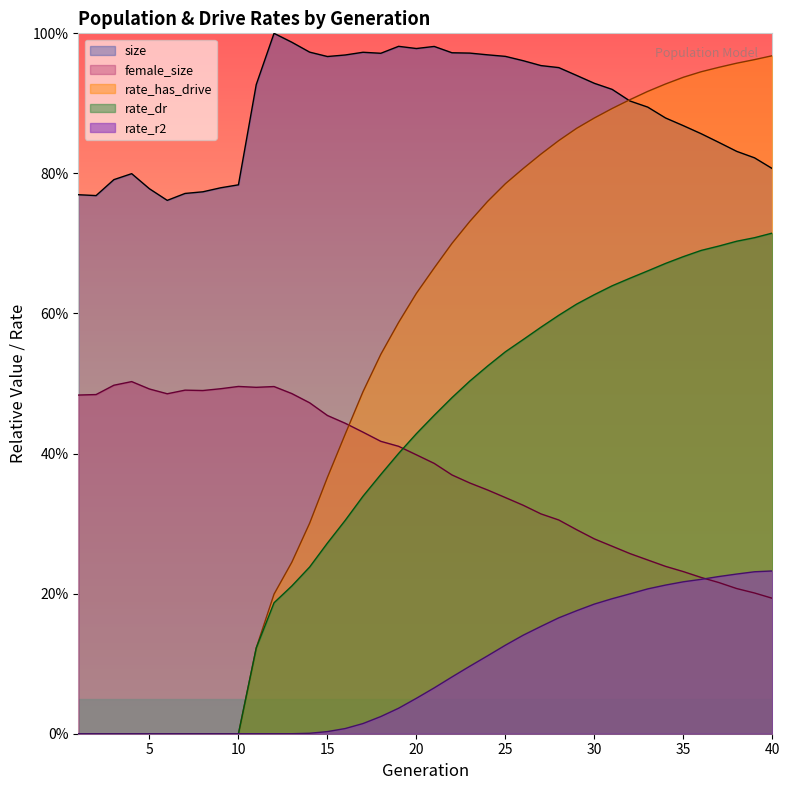

True or false: rate_dr and rate_r2 intersect in this chart.

False